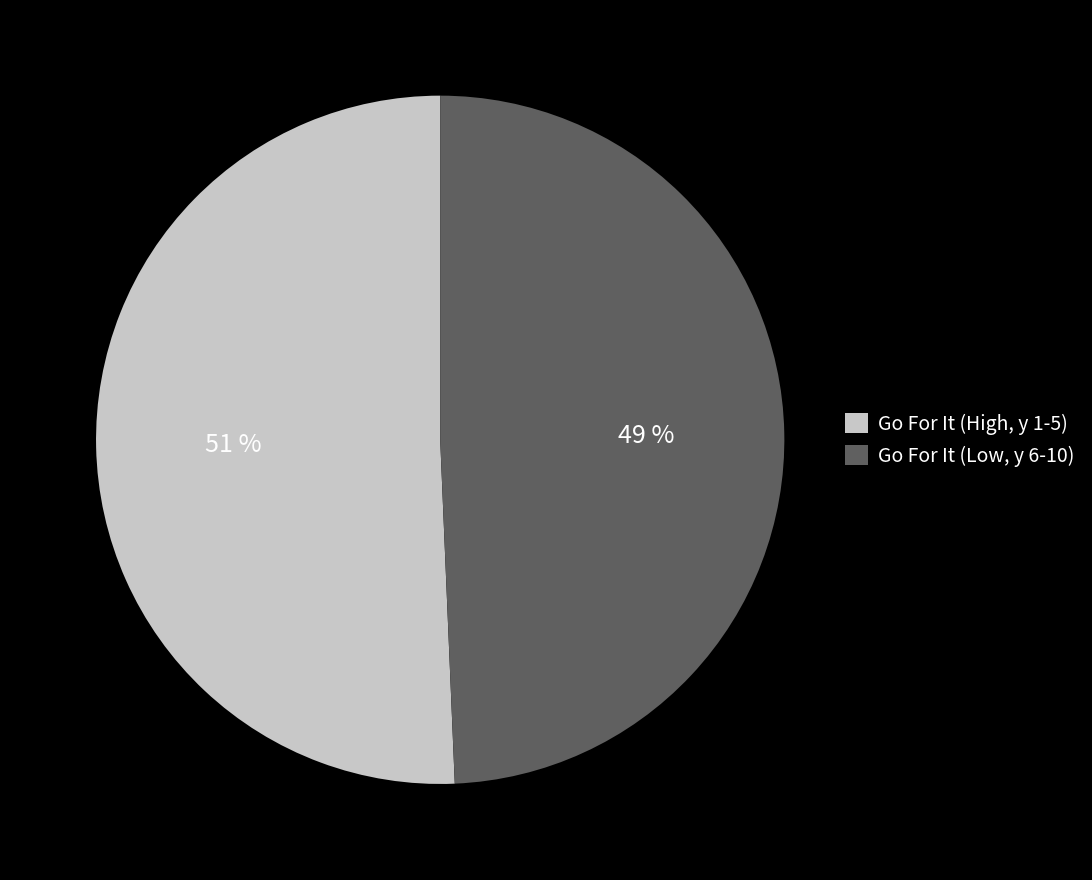

Rank the categories by value from lowest to highest.

Go For It (Low, y 6-10), Go For It (High, y 1-5)